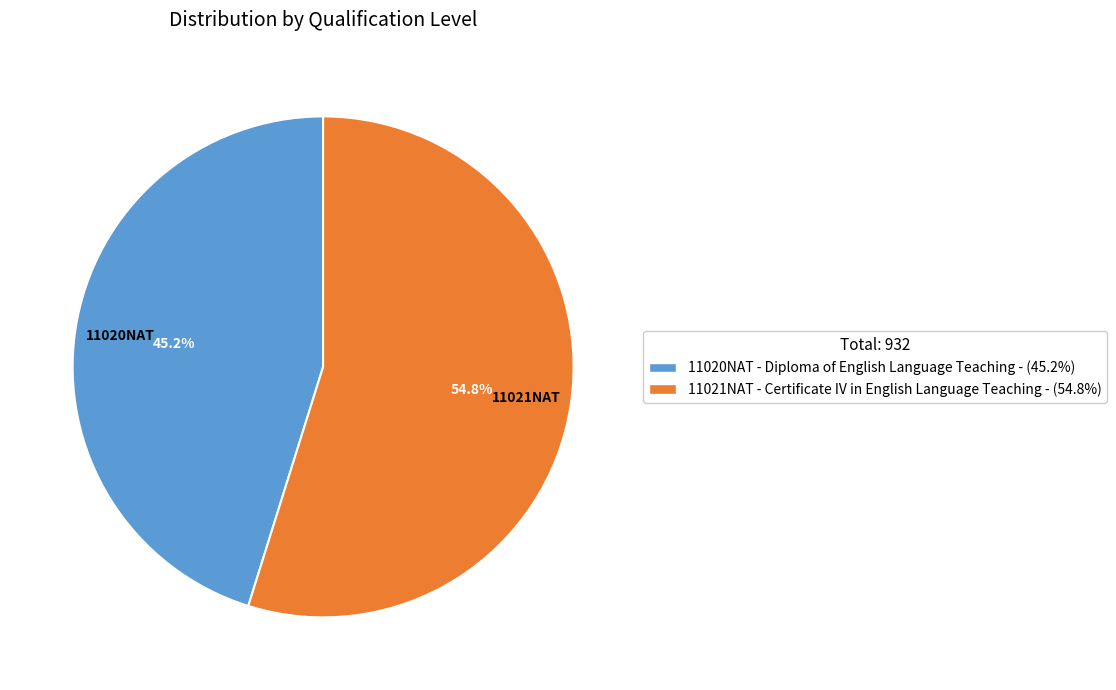

Which slice represents more than half of the pie?

11021NAT - Certificate IV in English Language Teaching